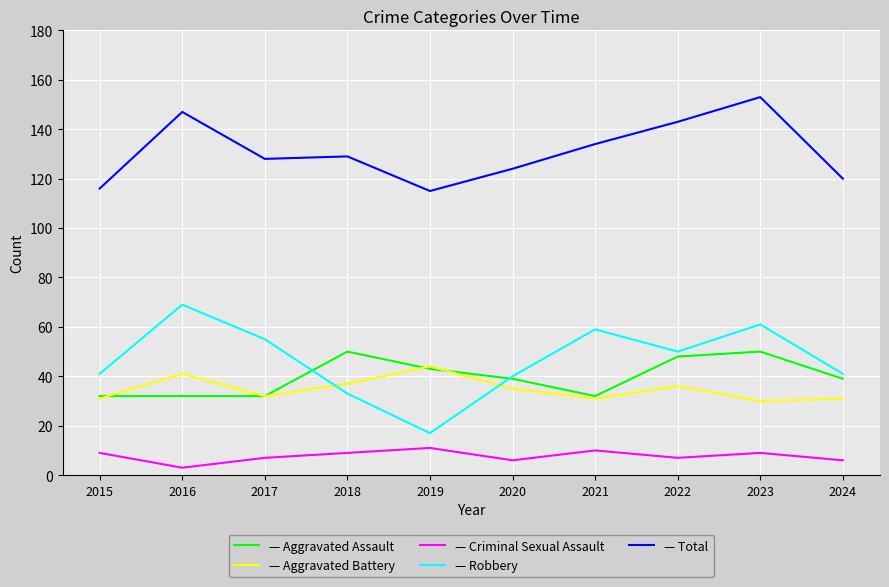

What is the total value across all series at 2017?

254